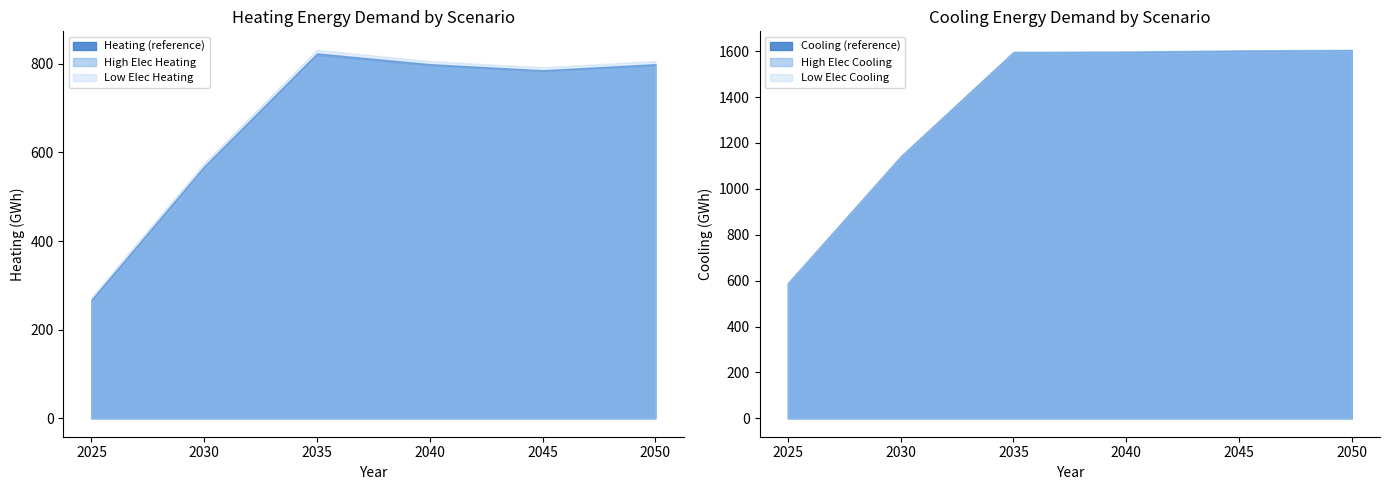

What are all the series names shown in the legend?

Heating, Cooling, High Elec Heating, High Elec Cooling, Low Elec Heating, Low Elec Cooling